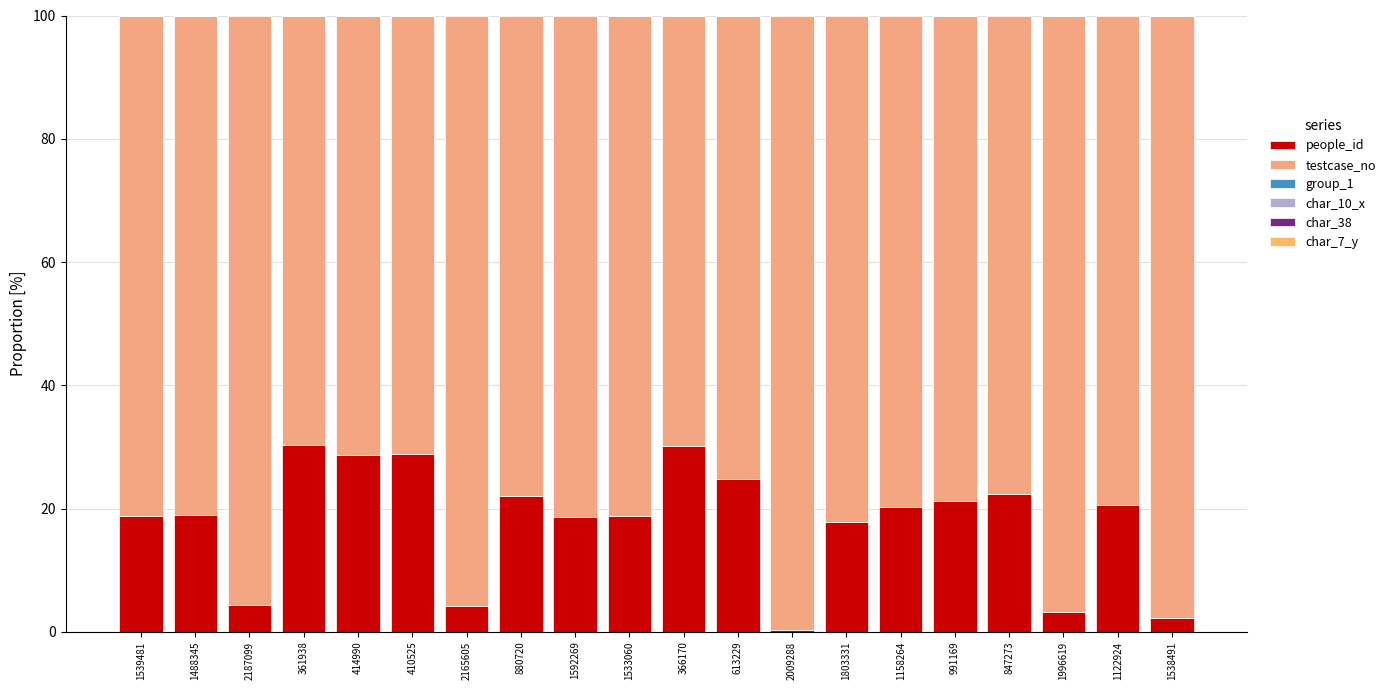

Are the bars grouped side by side (vs. stacked)?

No